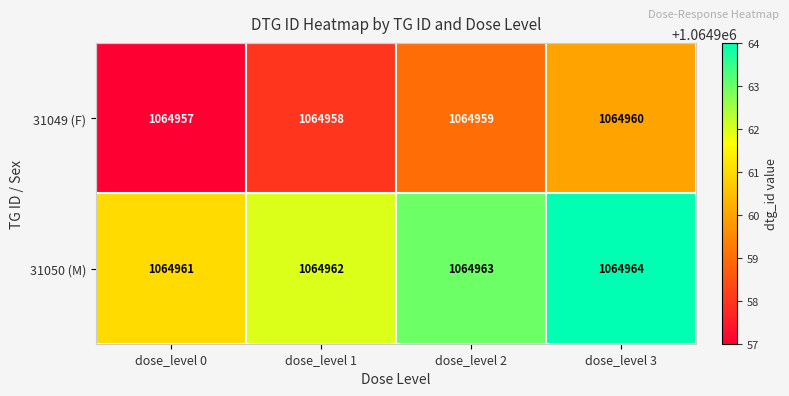

Rank the series at dose_level 2 from highest to lowest value.

31050 (M), 31049 (F)